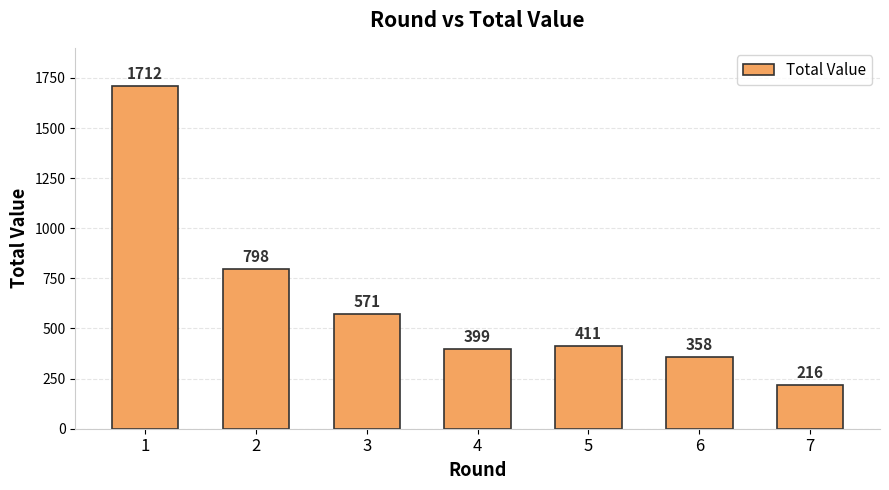

Which label corresponds to the largest value in the chart?

1